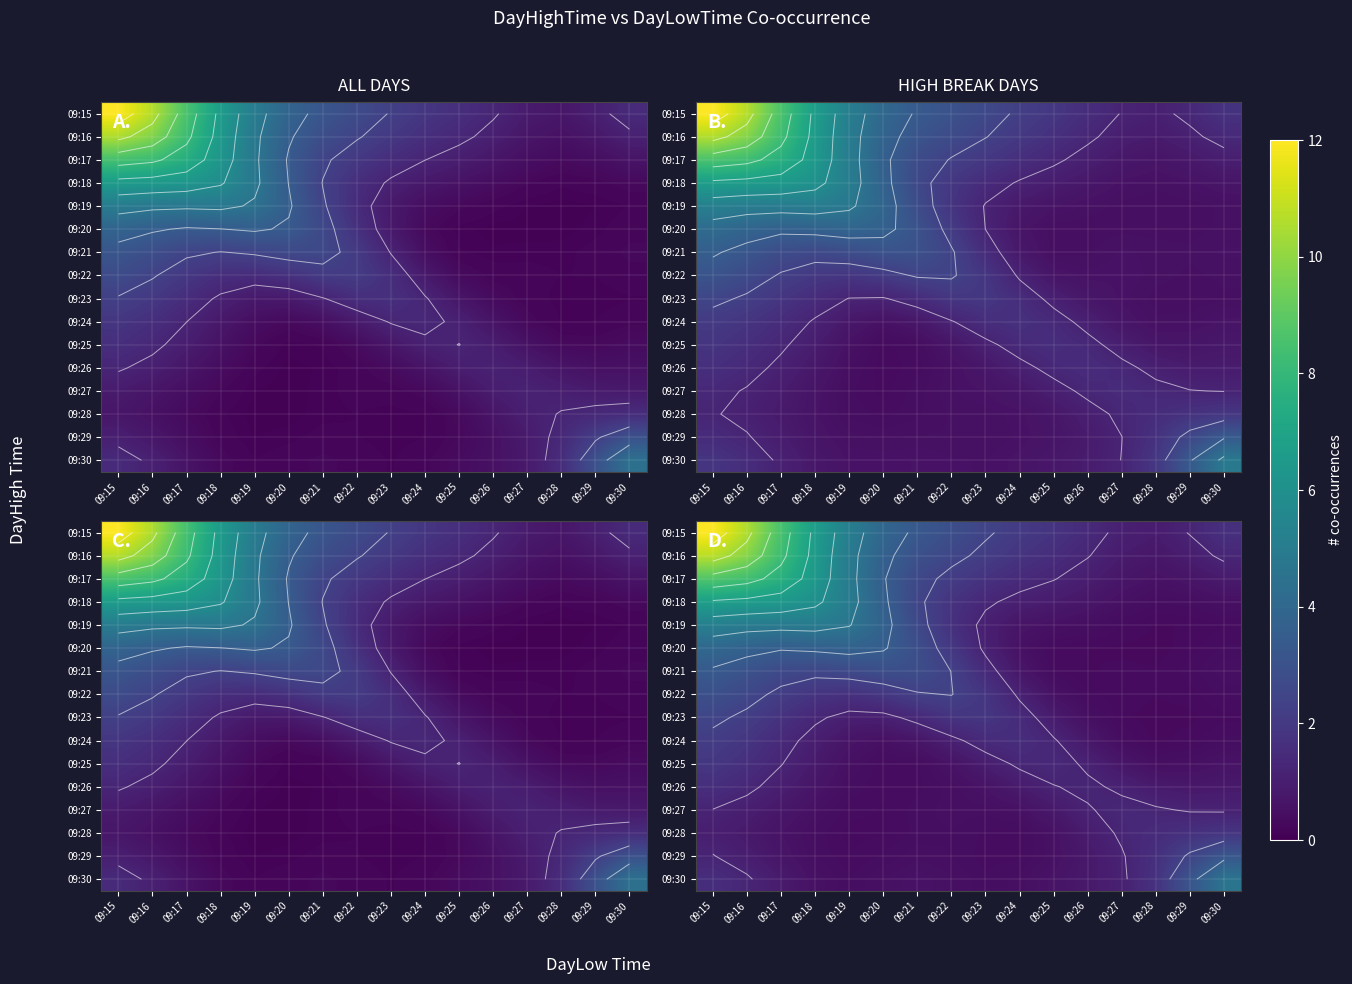

What is the difference between the highest and lowest values at 09:22?

1.4